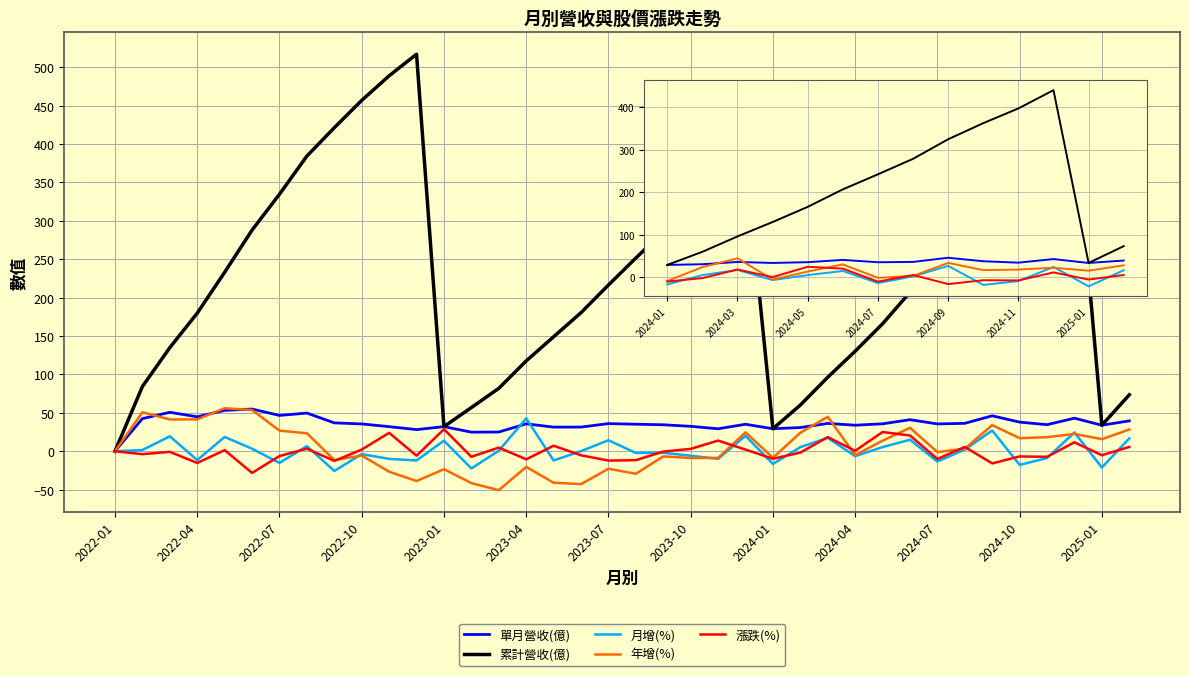

What is the minimum value shown in the chart?

-50.7